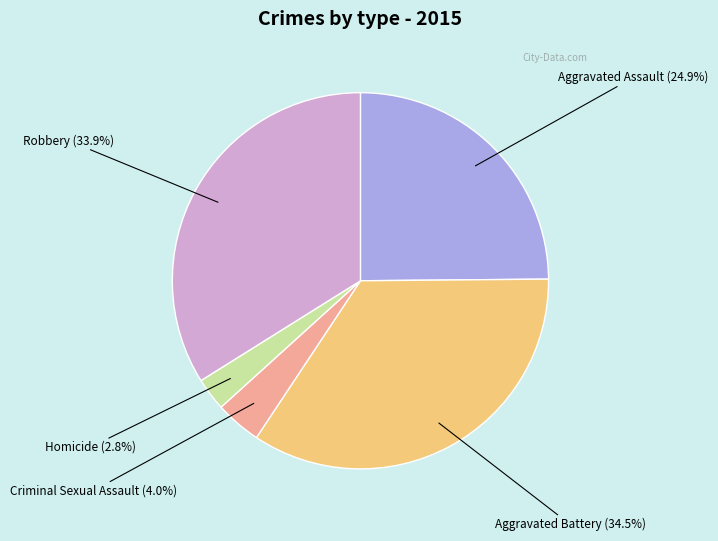

Is Aggravated Assault the majority of the pie?

No